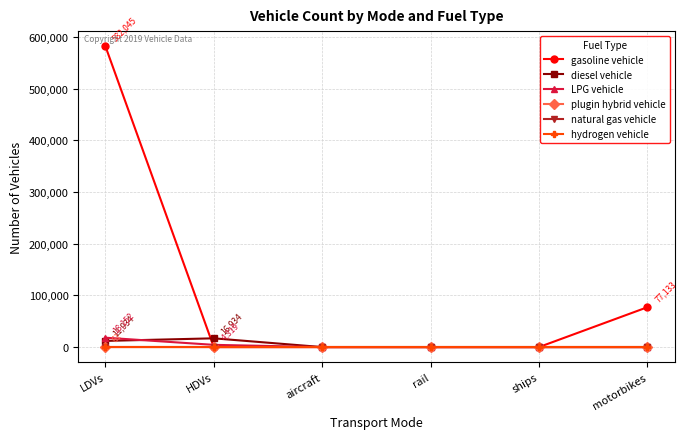

Which category has the lowest value across all series?

HDVs